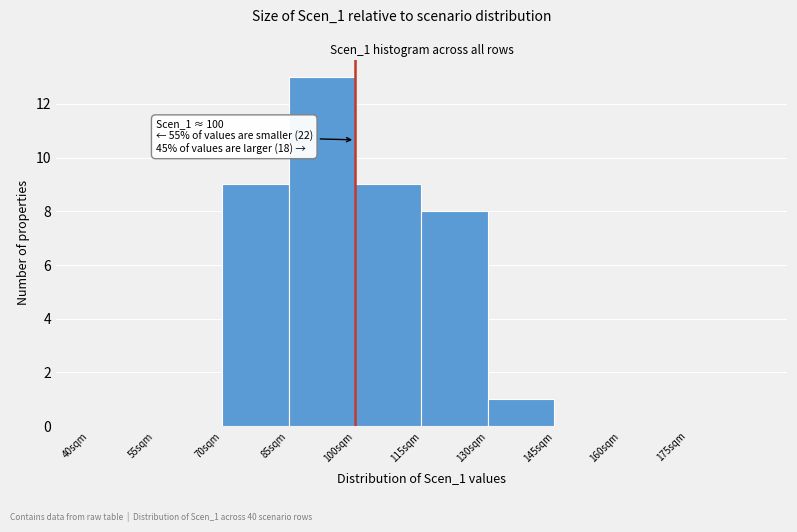

Which range on the x-axis has the tallest bar?

85 to 100